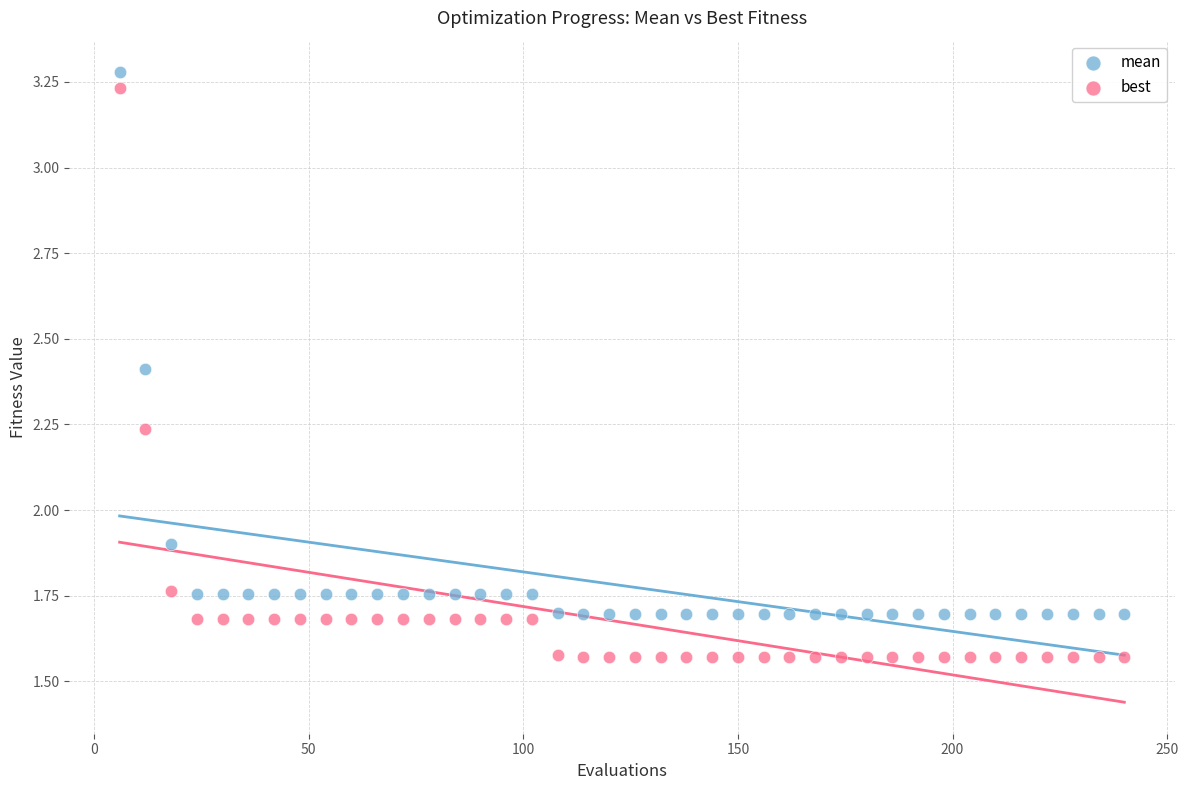

Across all data points, what is the range of X values (max minus min)?

234.0